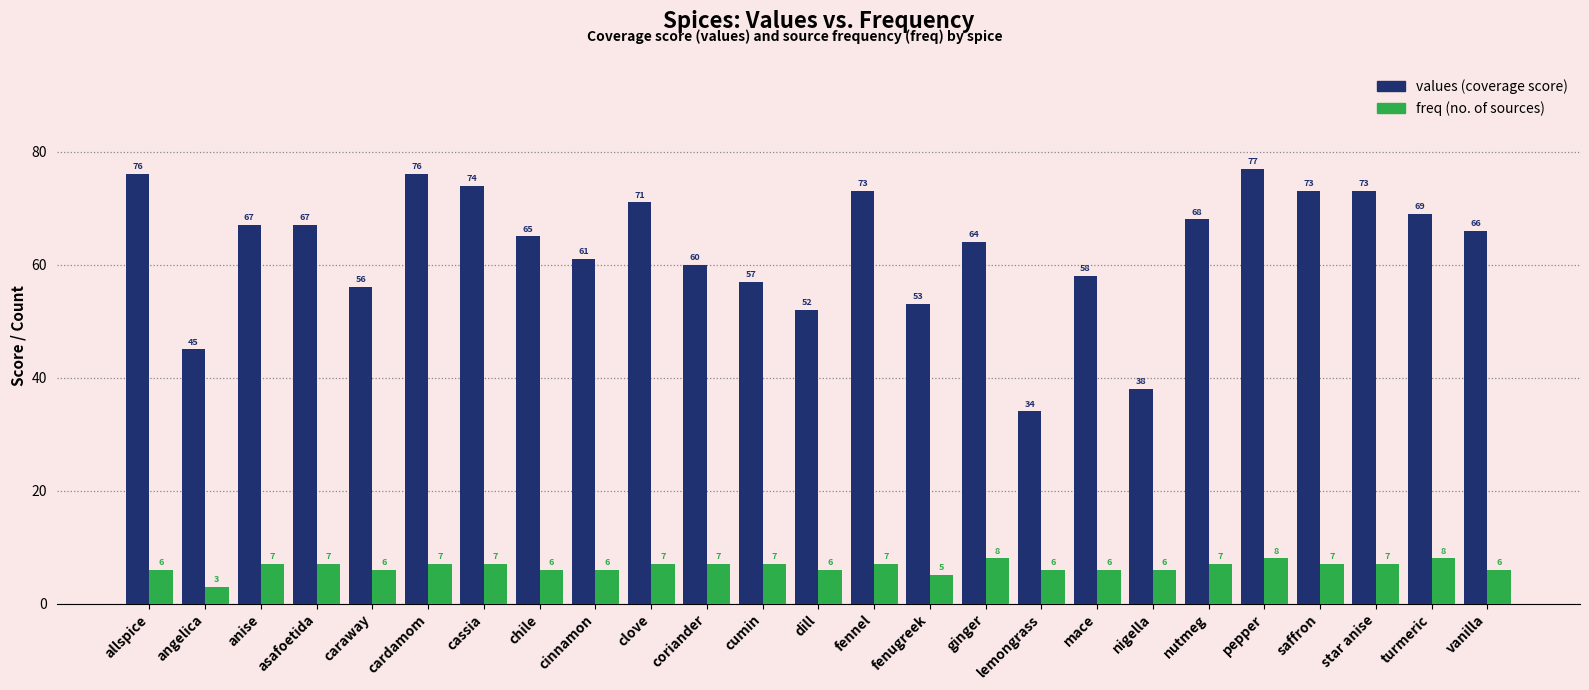

What is the total value across all series at fenugreek?

58